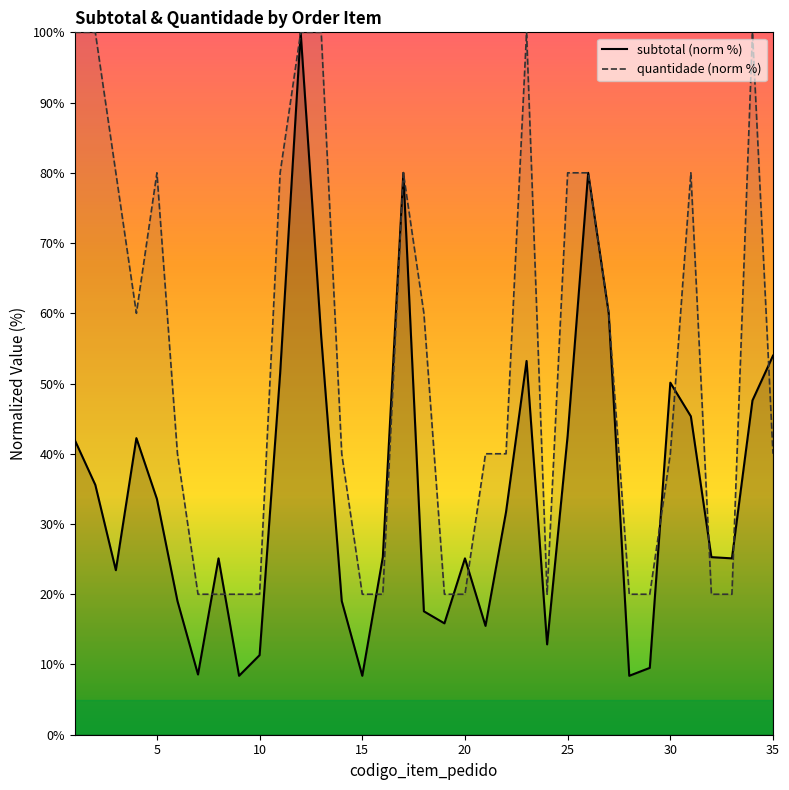

How many lines are shown in the chart?

2